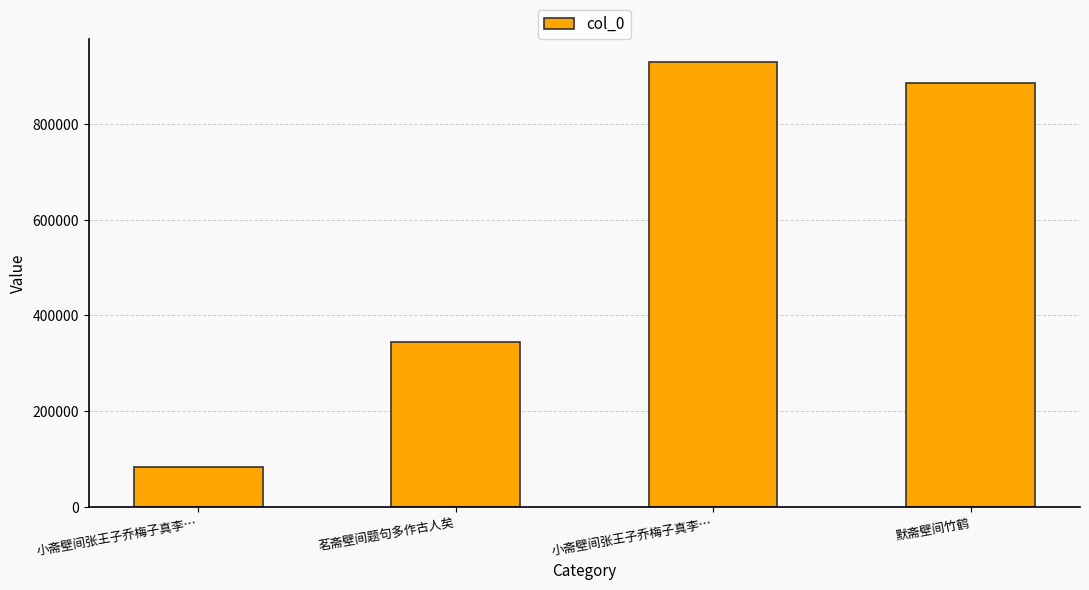

Rank the categories by value from lowest to highest.

小斋壁间张王子乔梅子真李…, 茗斋壁间题句多作古人矣, 默斋壁间竹鹤, 小斋壁间张王子乔梅子真李…